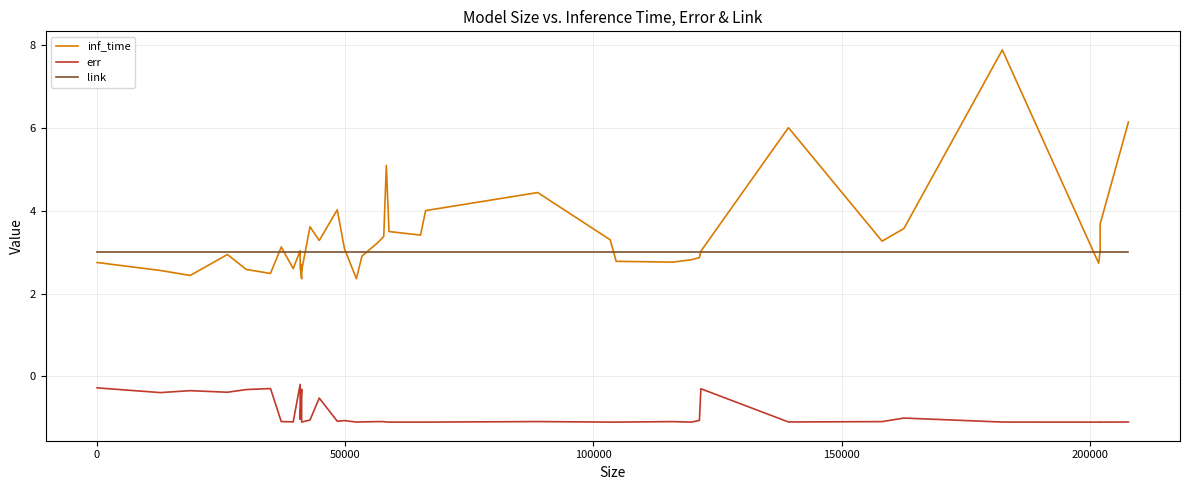

How many lines are shown in the chart?

3